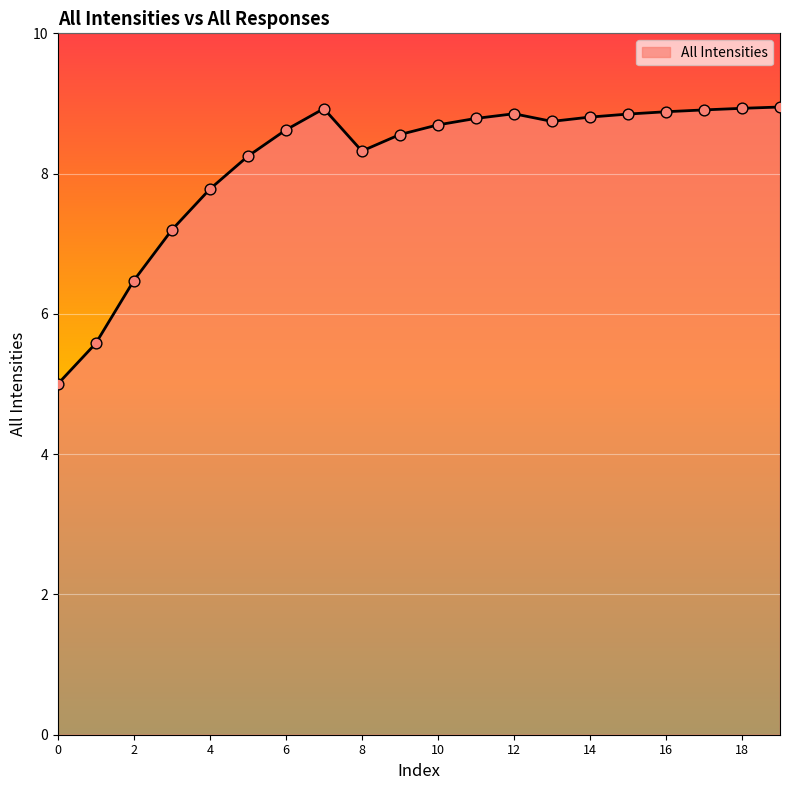

What is the difference between the maximum and minimum values?

3.9